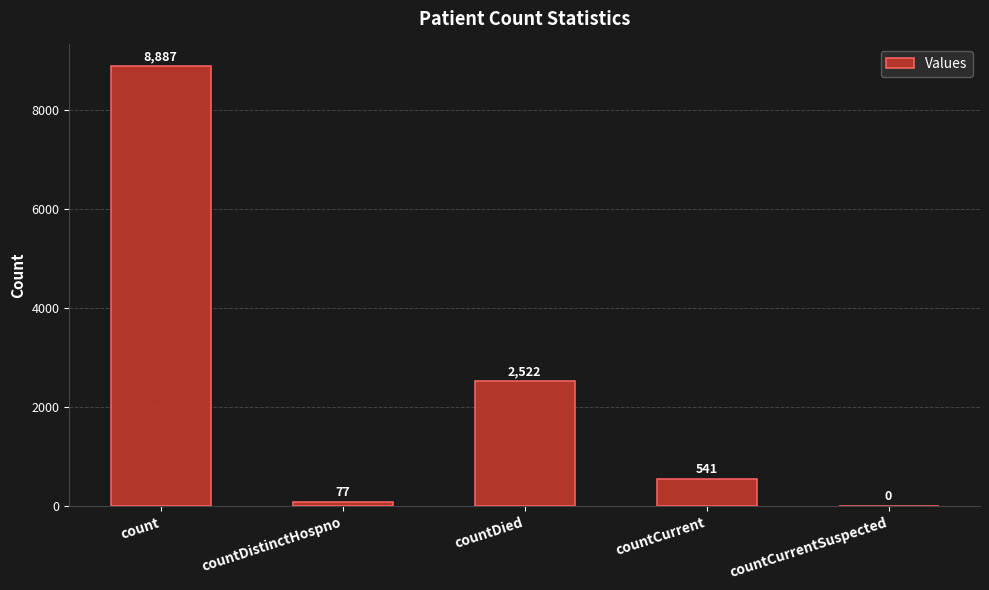

Reading left to right, list all the values displayed in this chart.

8887	77	2522	541	0